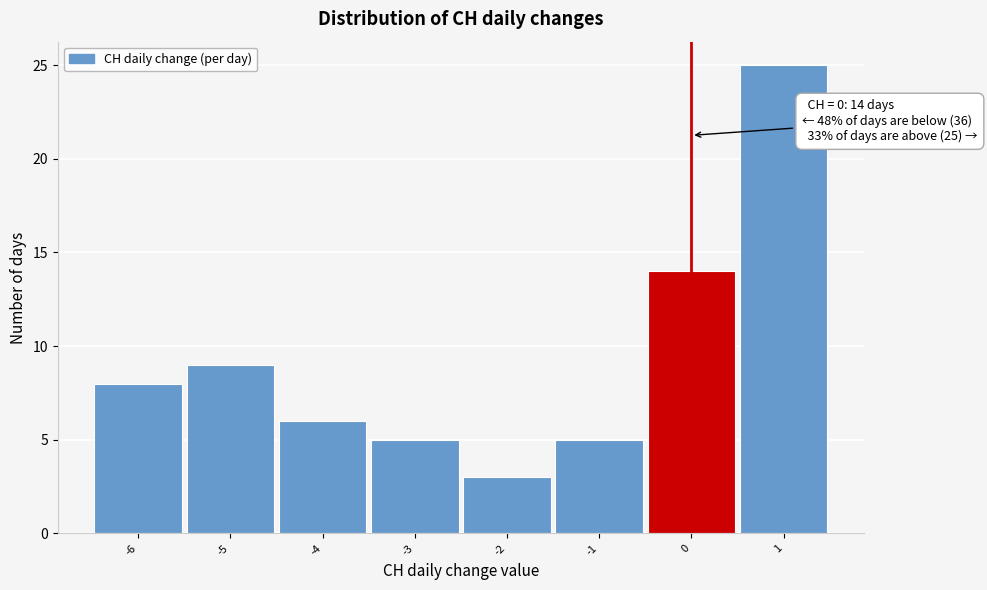

Over which range of the x-axis is the bar tallest?

0.5 to 1.5